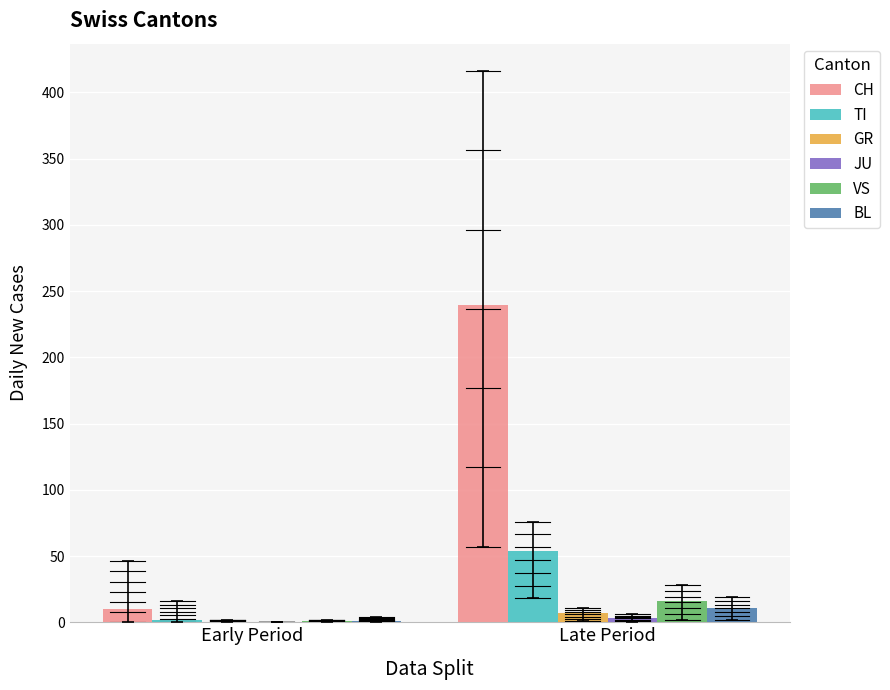

Which series has the largest range (max minus min)?

CH